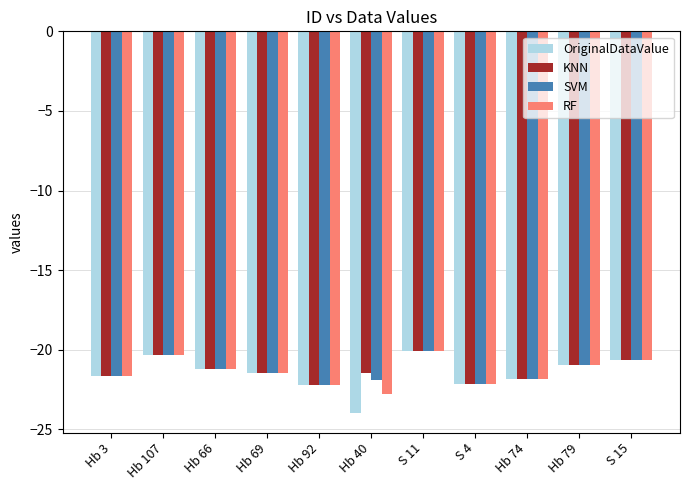

Rank the series at Hb 40 from lowest to highest value.

OriginalDataValue, RF, SVM, KNN